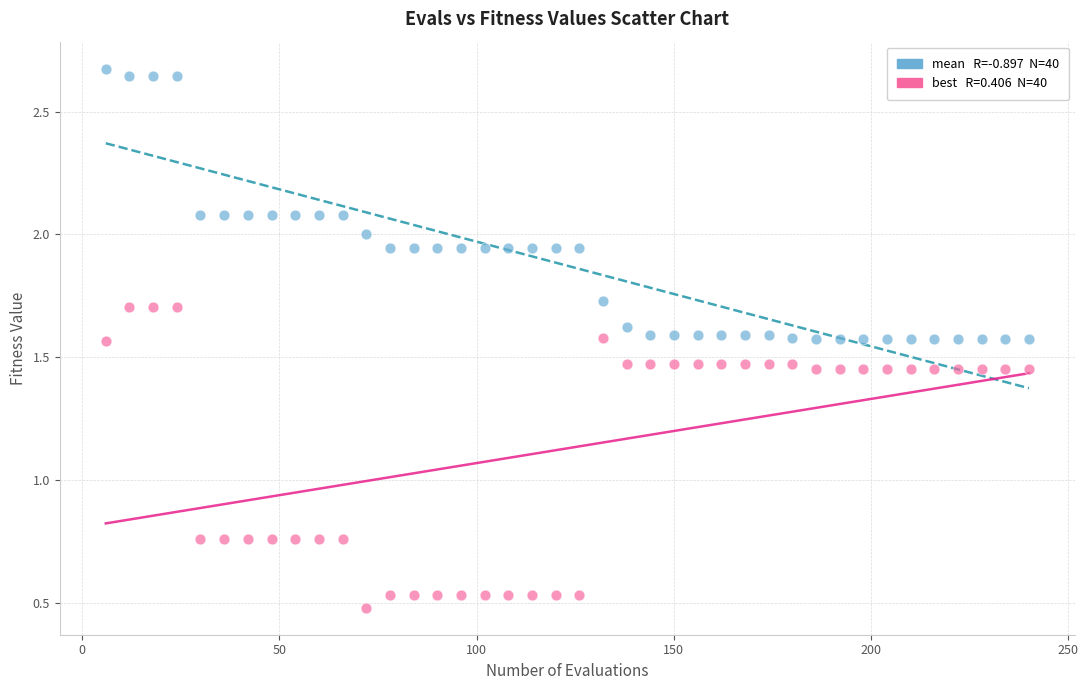

Across all data points, what is the range of Y values (max minus min)?

2.2